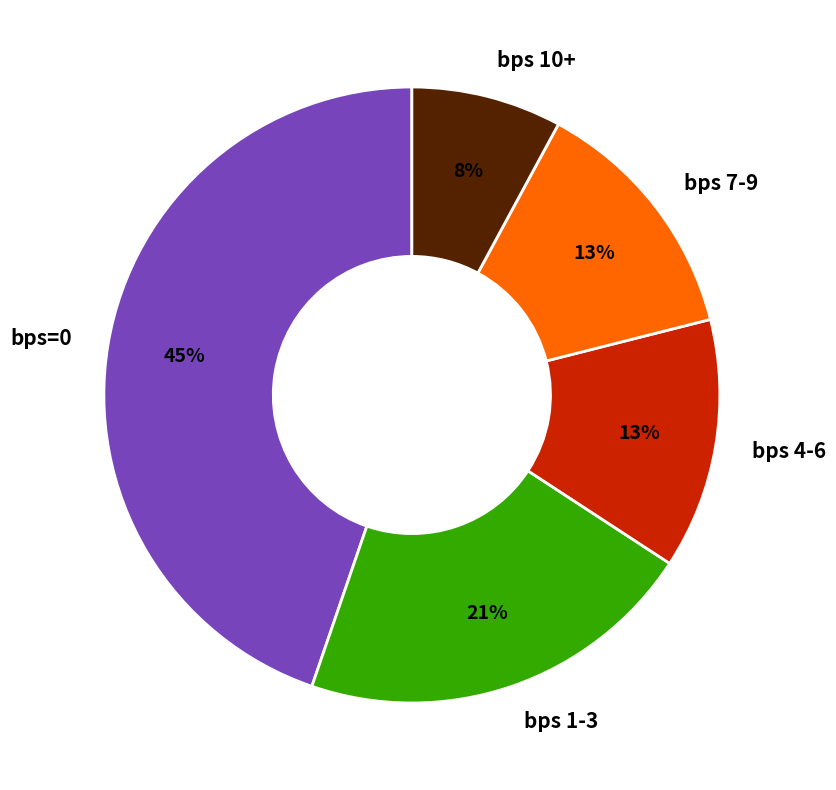

What percentage is the bps 4-6 slice, to the nearest percent?

13%